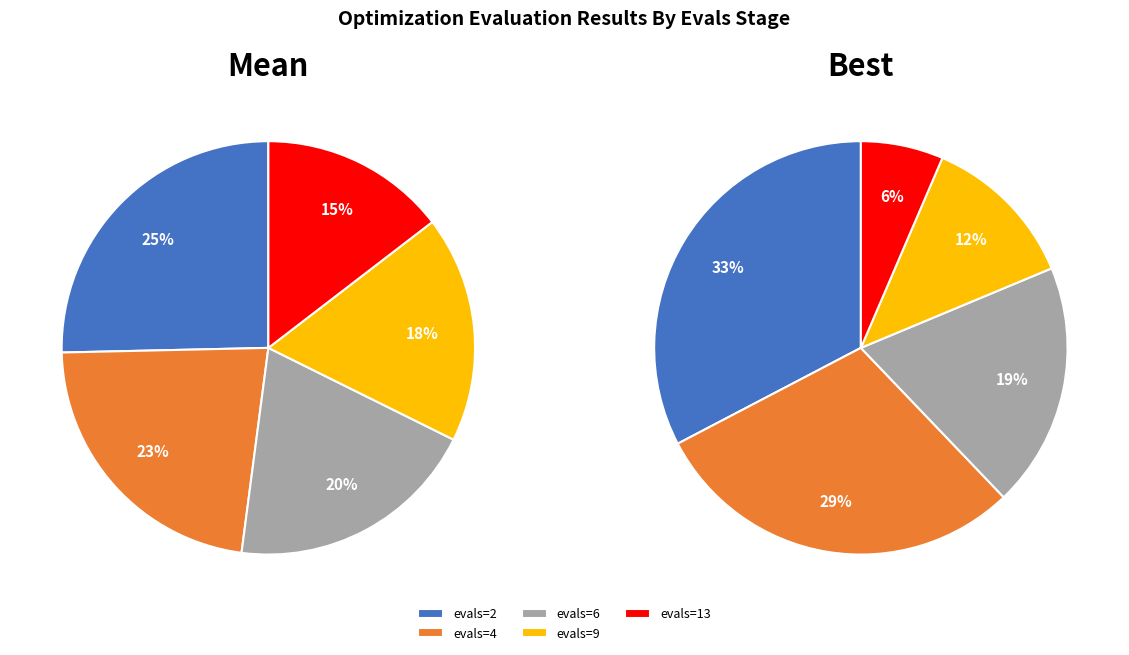

Is evals=55 the majority of the pie?

No